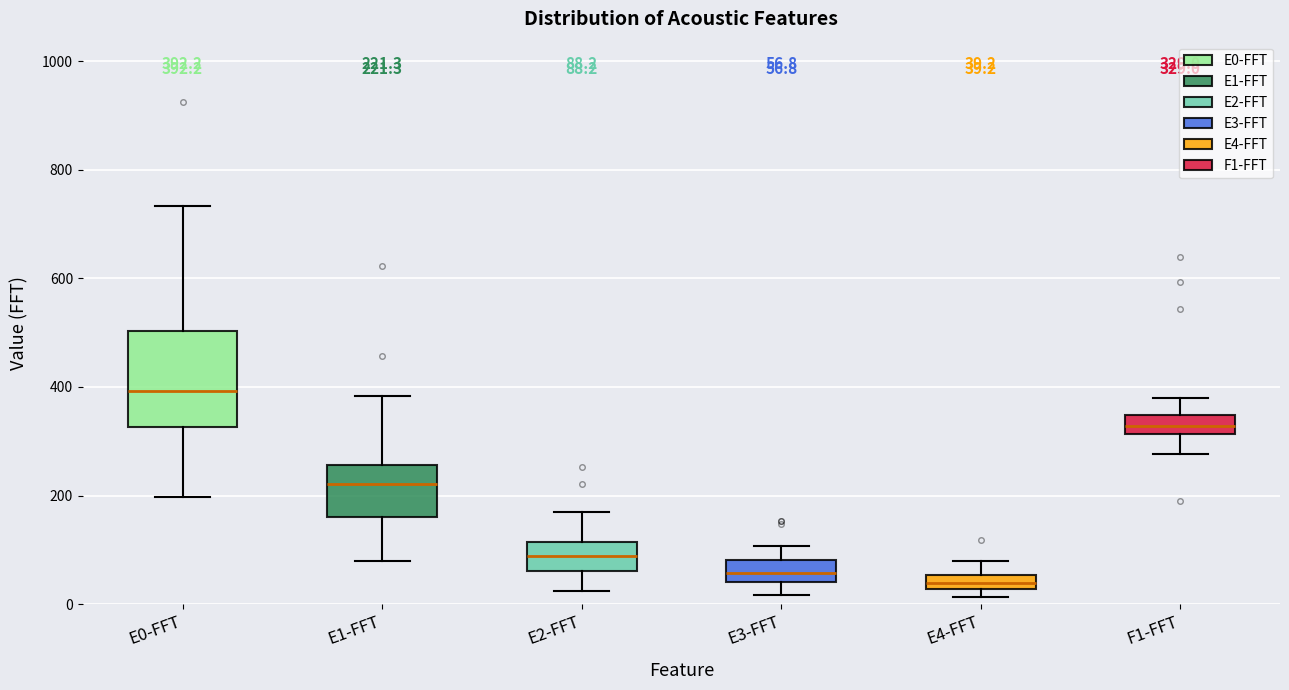

Comparing the boxes themselves (not the whiskers), which one is the tallest?

E0-FFT